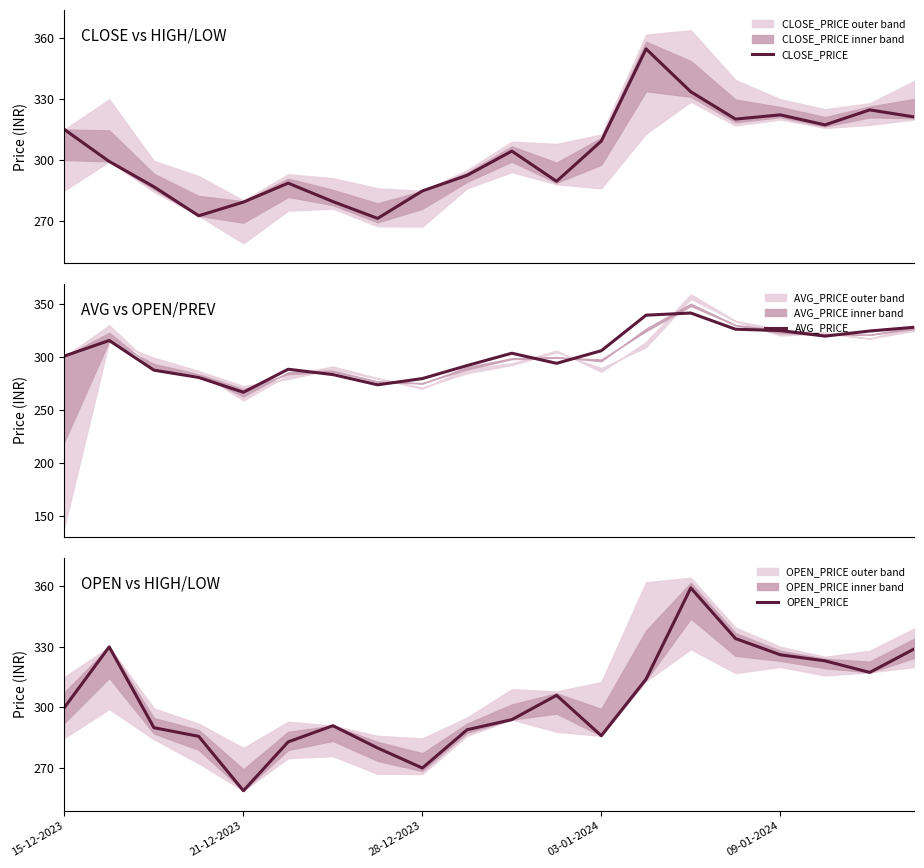

True or false: CLOSE_PRICE has more than 1 interior local peaks.

True